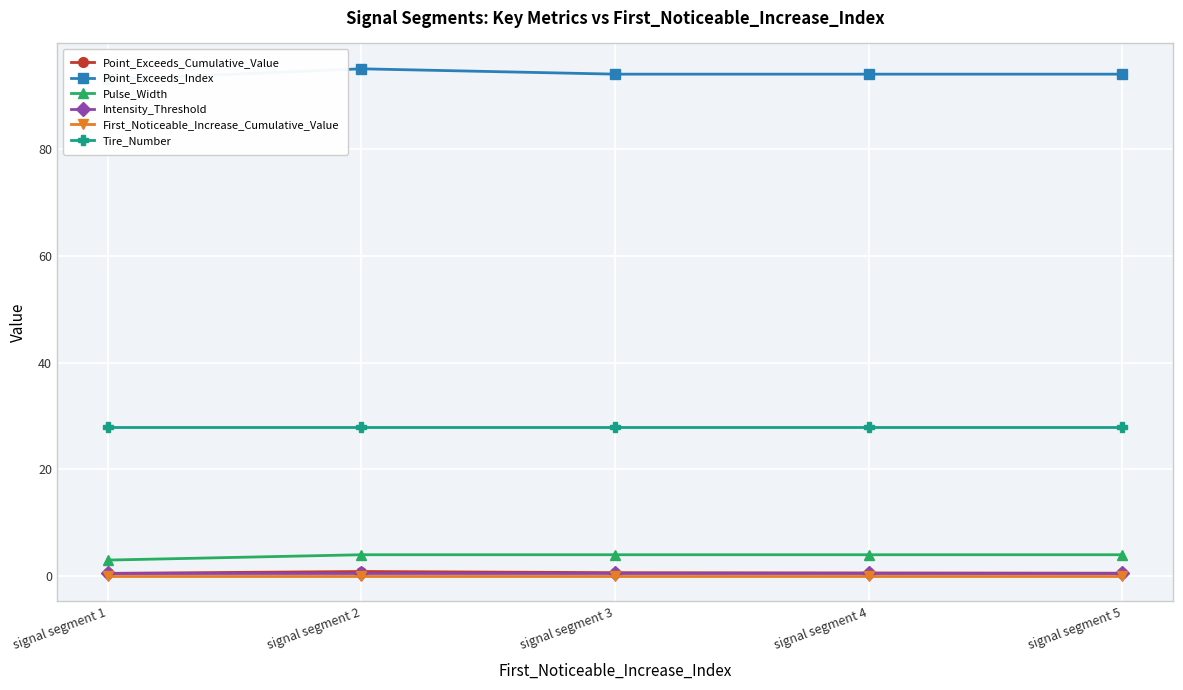

Reading left to right, extract all data points from this chart.

Point_Exceeds_Cumulative_Value: 0.5	0.9	0.6	0.6	0.5
Point_Exceeds_Index: 93.0	95.0	94.0	94.0	94.0
Pulse_Width: 3.0	4.0	4.0	4.0	4.0
Intensity_Threshold: 0.5	0.5	0.5	0.5	0.5
First_Noticeable_Increase_Cumulative_Value: 0.0	0.0	0.0	0.0	0.0
Tire_Number: 28.0	28.0	28.0	28.0	28.0